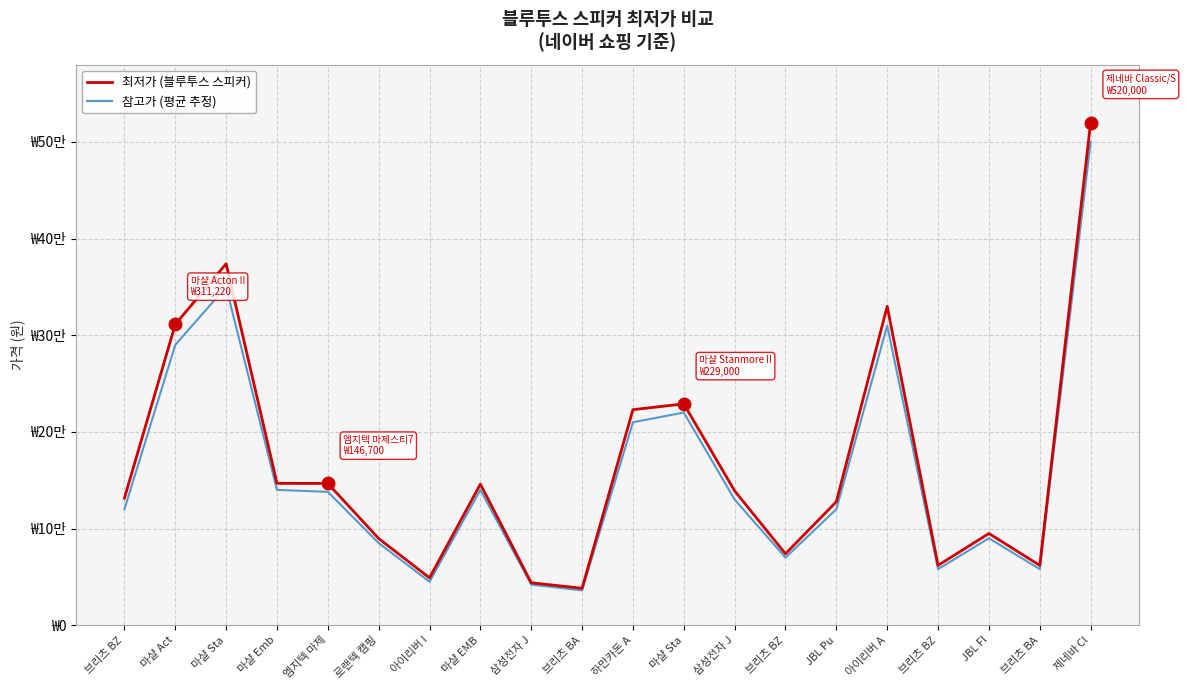

Which category has the lowest value across all series?

브리츠 BA